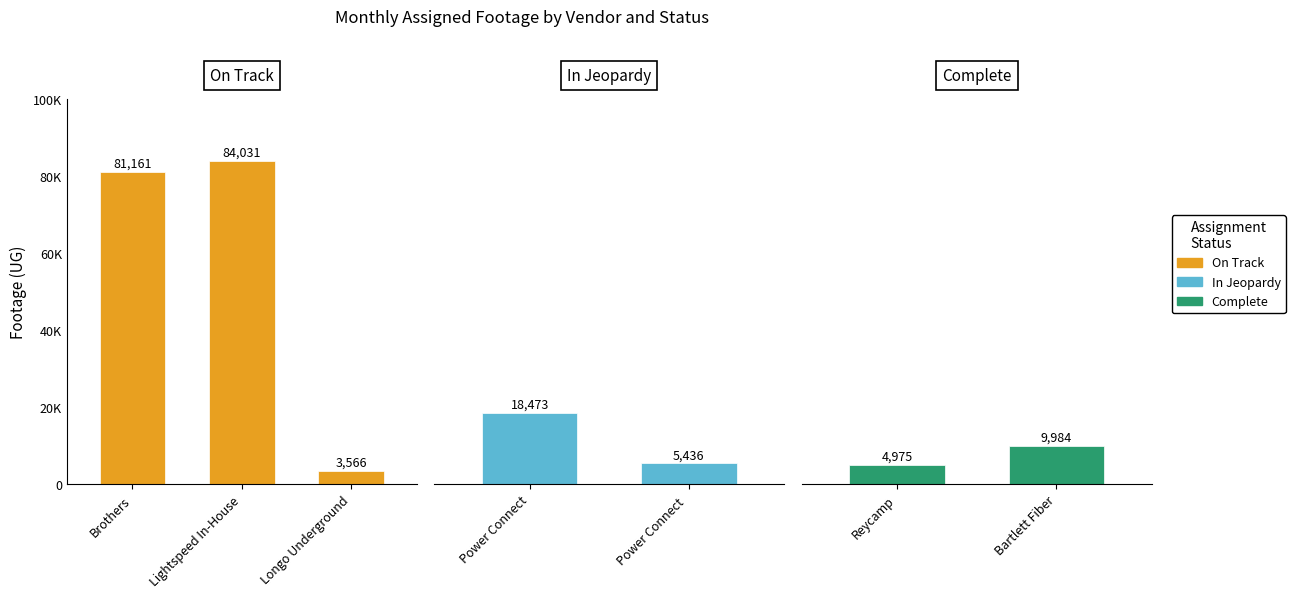

Count the number of categories in the chart.

7